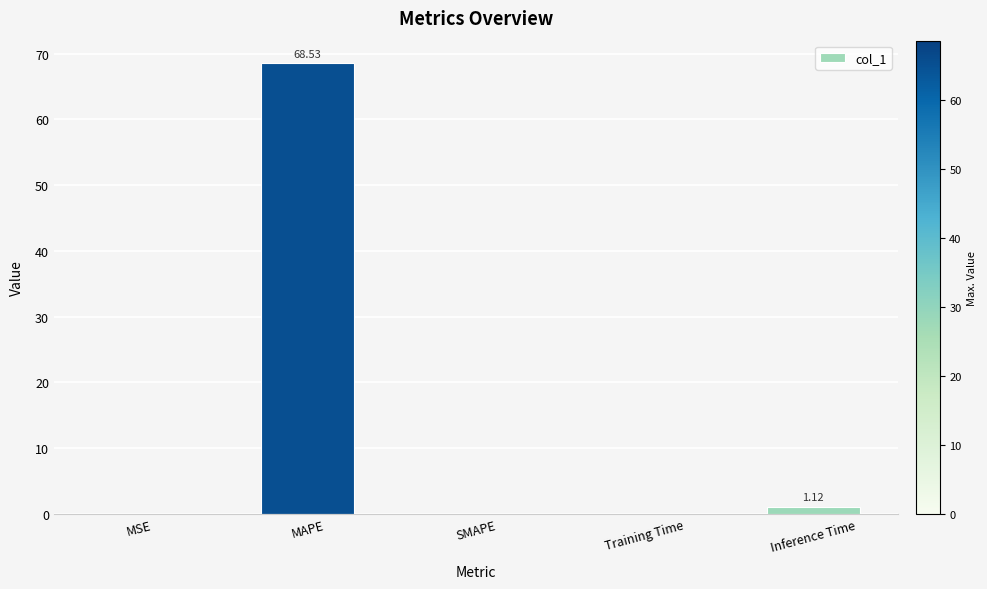

What is the sum of the values at SMAPE and Inference Time?

1.1